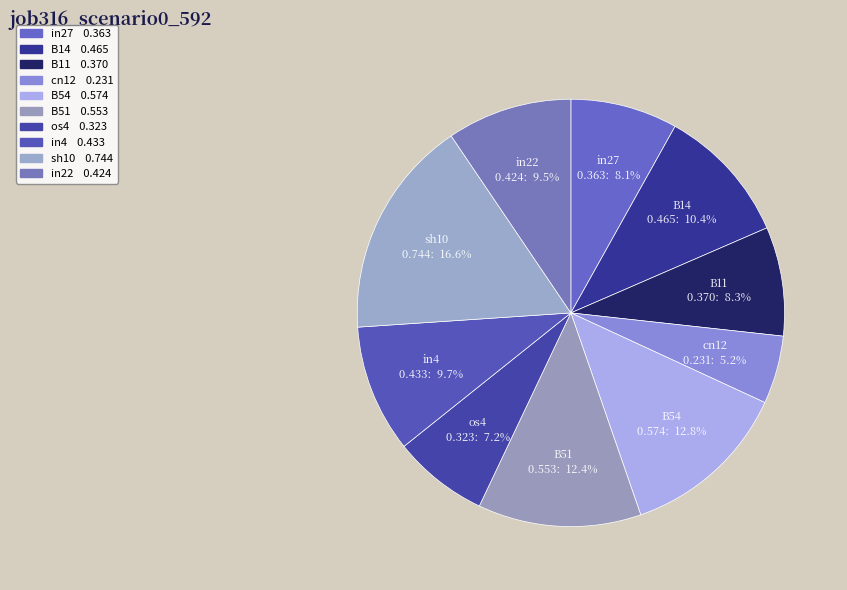

Between os4 and B51, which is larger?

B51